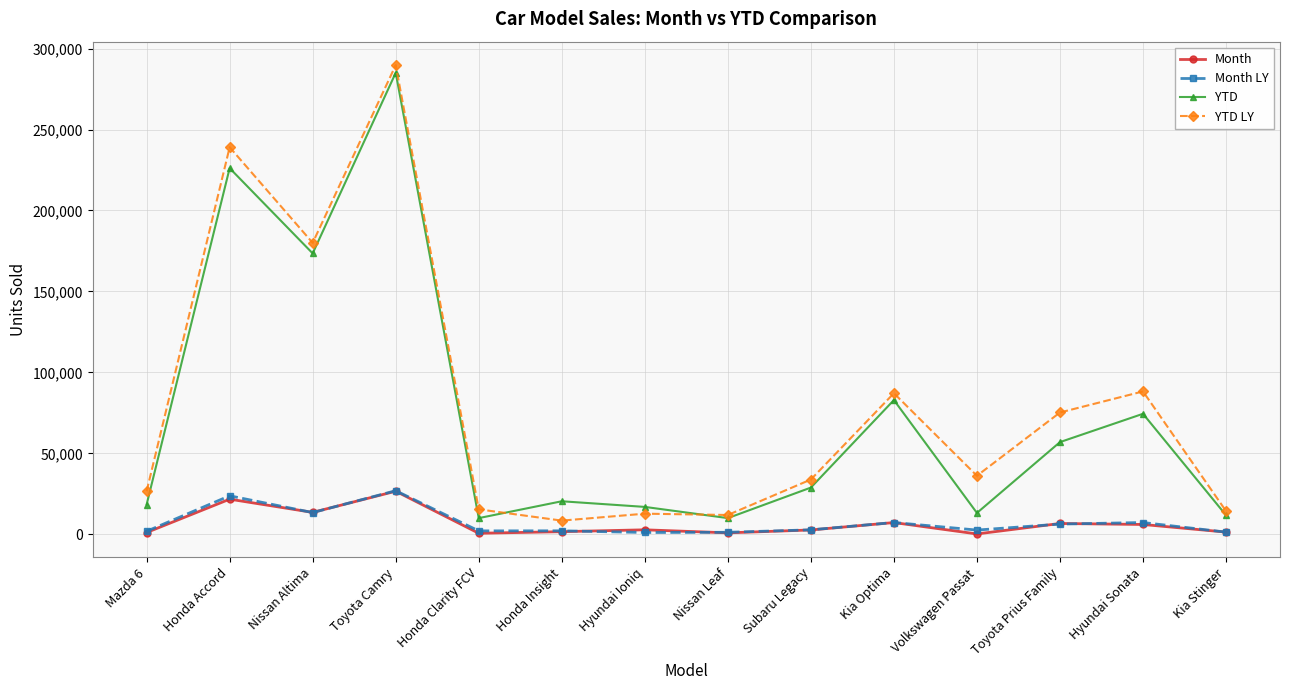

What is the average value of the Month LY series?

7150